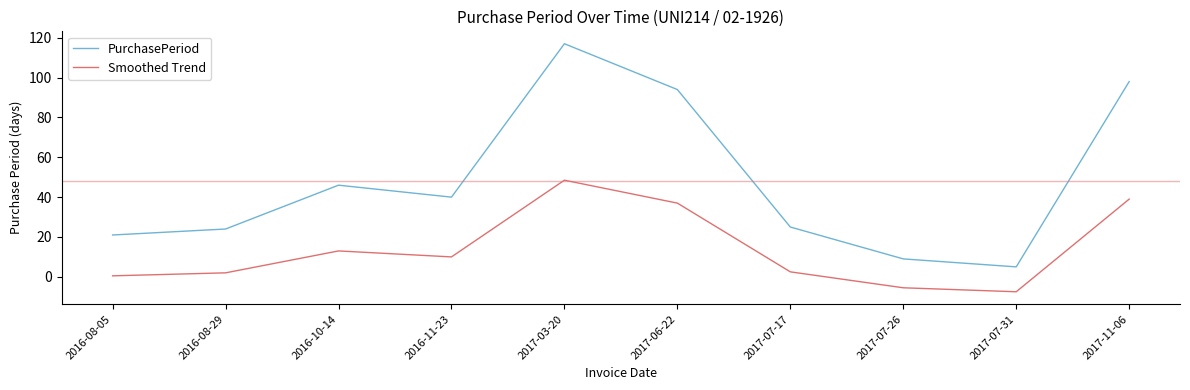

Rank the series at 2017-03-20 from lowest to highest value.

Smoothed Trend, PurchasePeriod